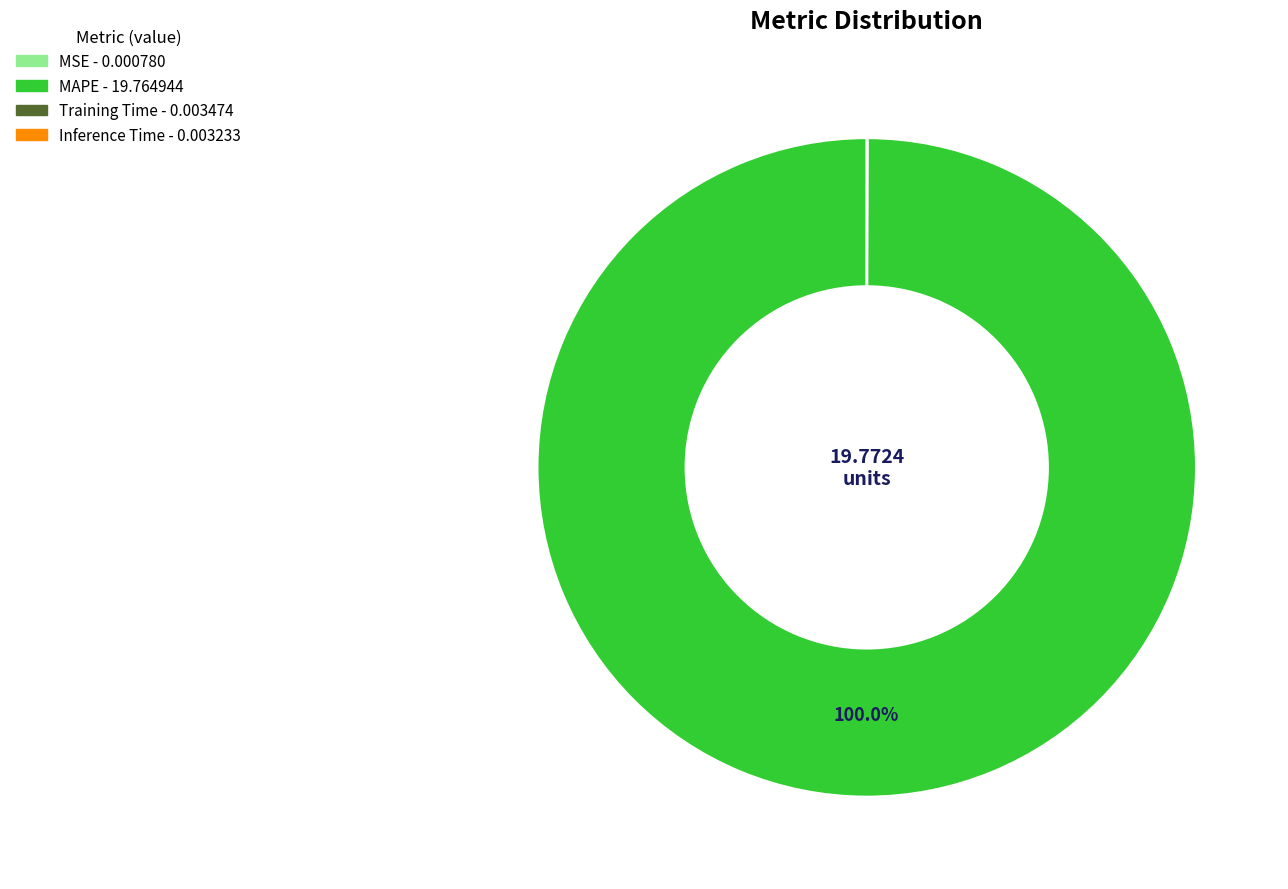

Does MAPE account for over 50% of the chart?

Yes